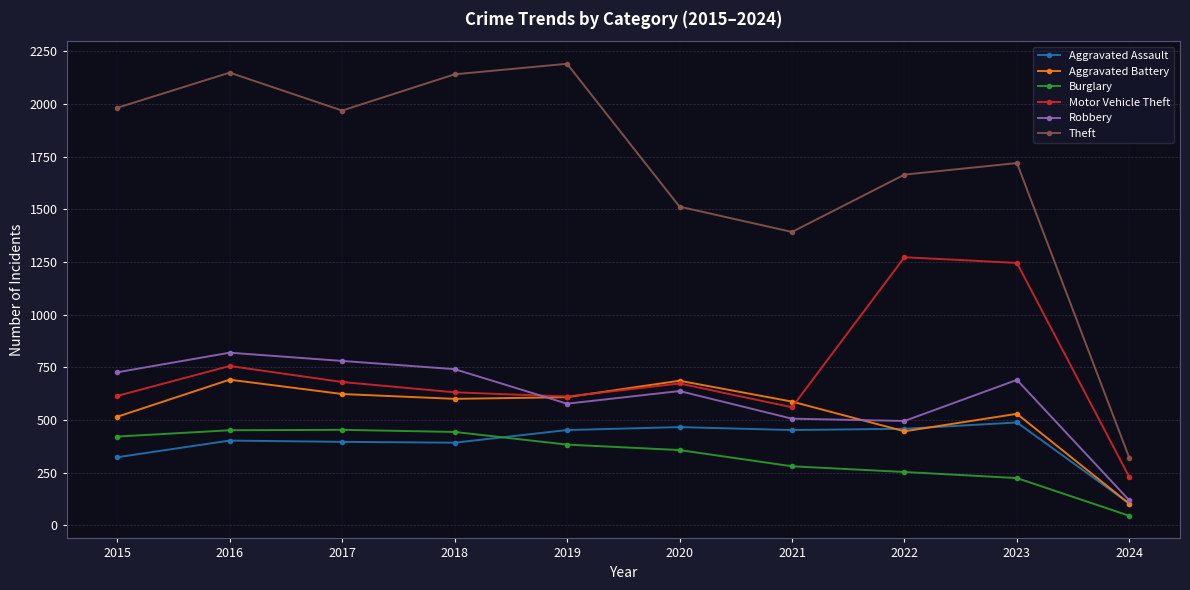

What is the total value across all series at 2016?

5267